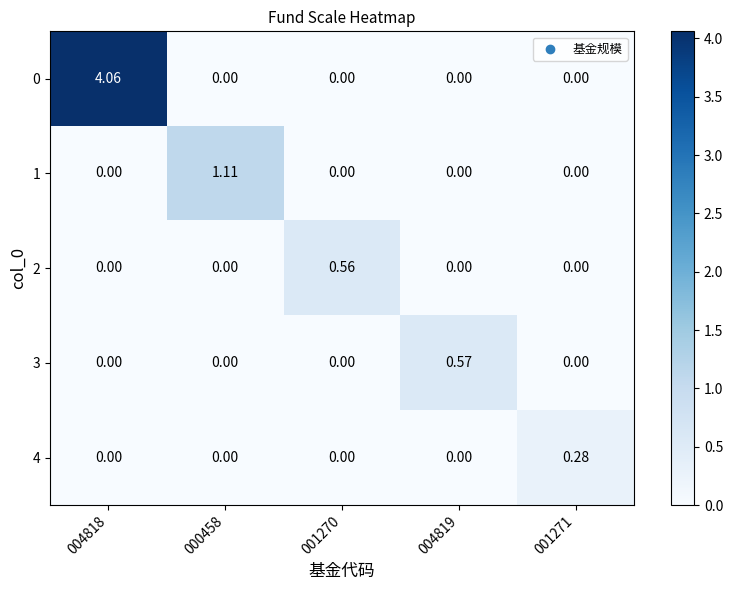

Rank the series by their maximum value, from highest to lowest.

0, 1, 3, 2, 4